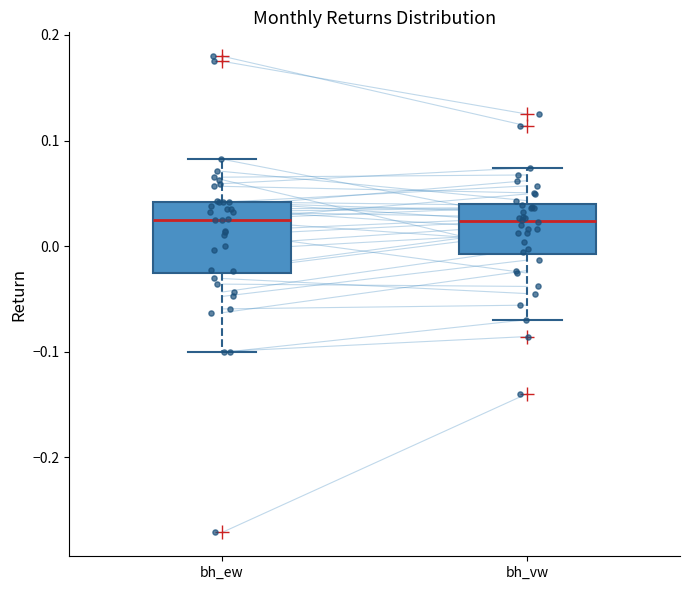

Which box is the tallest, from its lower edge to its upper edge?

bh_ew